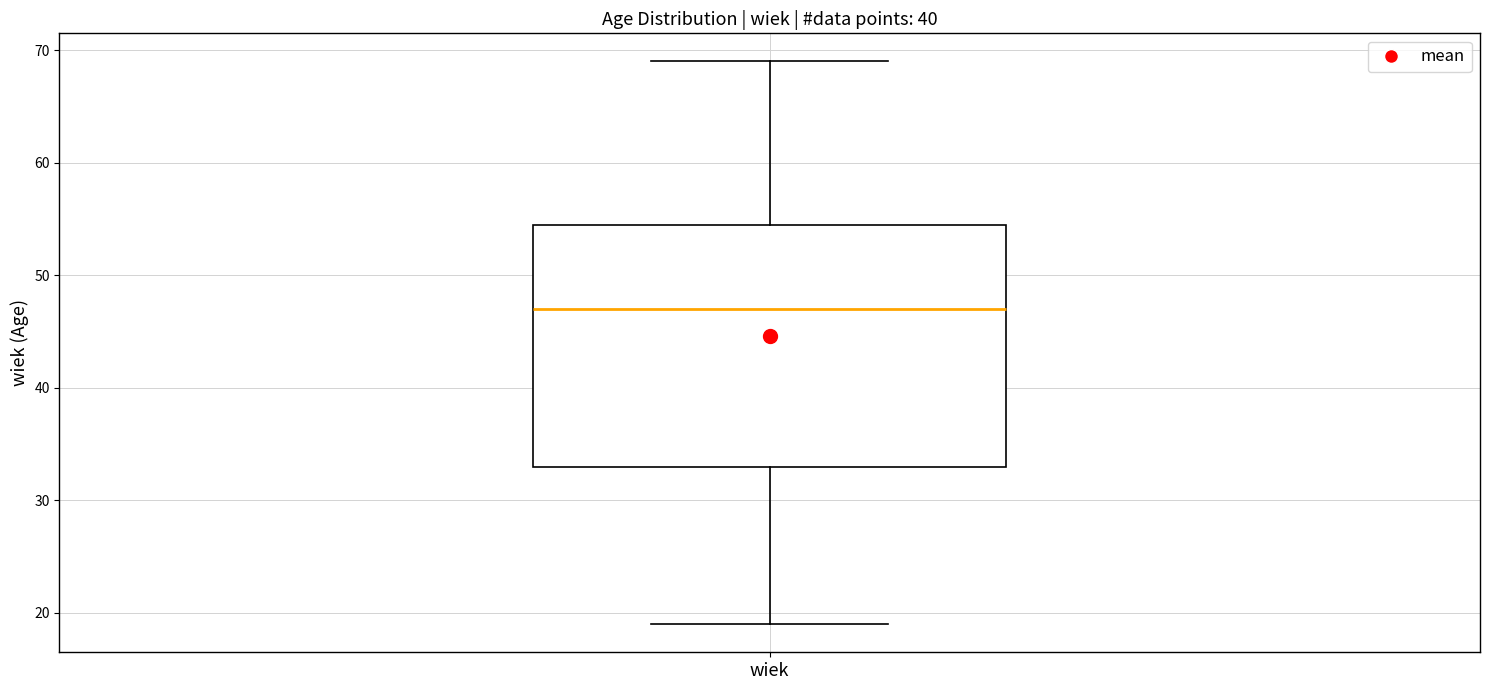

Transcribe this box plot: give where the median line is, the range the box spans, and where the two whiskers end, as read against the y-axis. The values are not printed on the chart, so give them approximately, as read against the axis.

median 47, box 33 to 55, whiskers 19 to 69